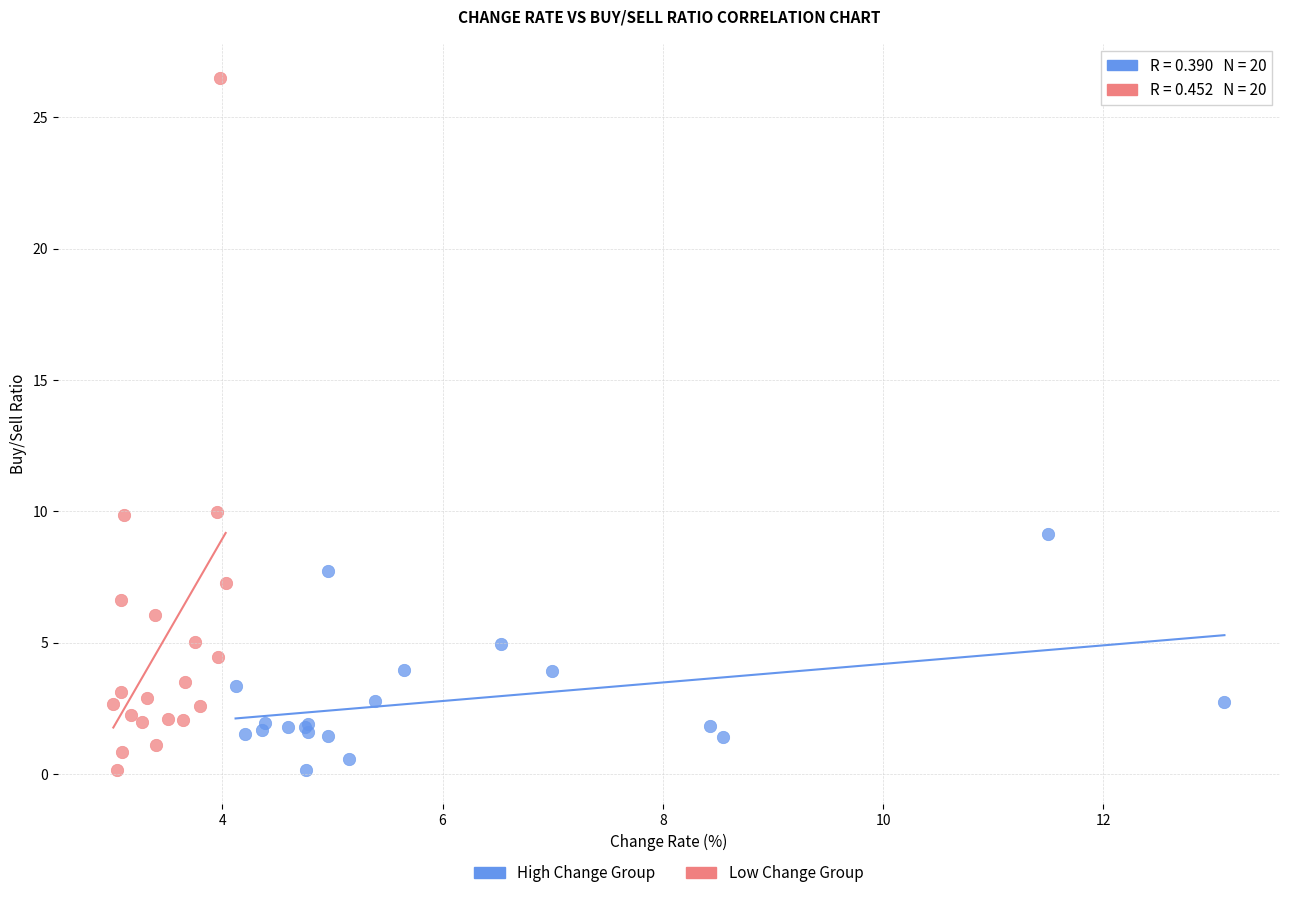

Which series reaches the maximum Y coordinate?

Low Change Group